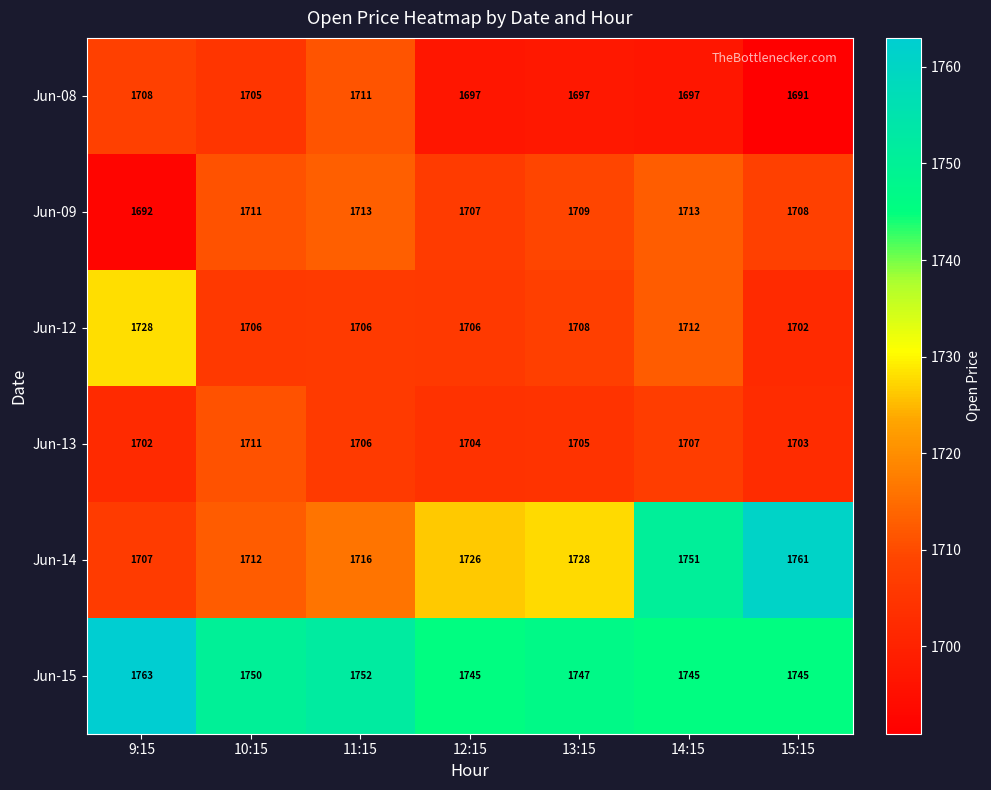

What is the difference between the highest and lowest values at 11:15?

46